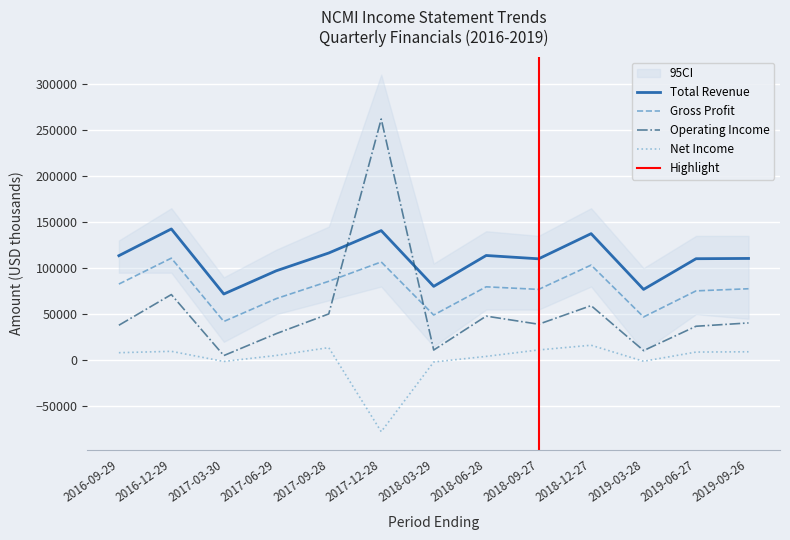

What are all the series names shown in the legend?

Total Revenue, Gross Profit, Operating Income, Net Income